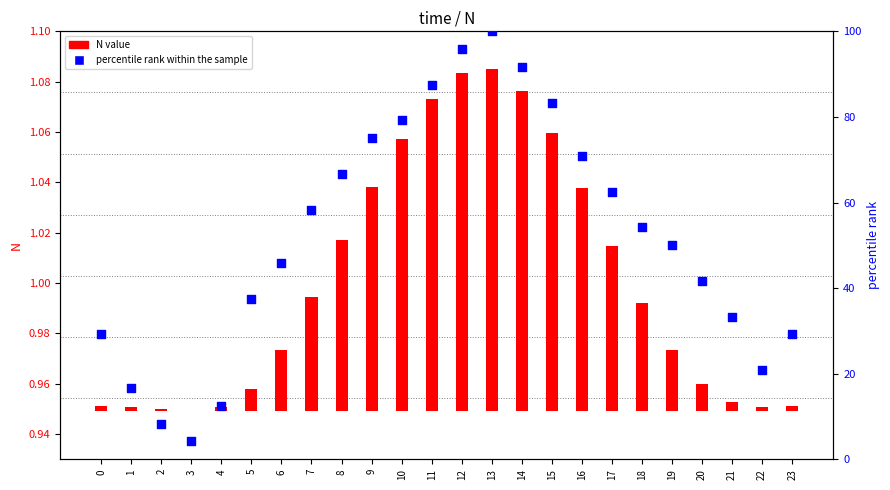

What are all the series names shown in the legend?

N value, percentile rank within the sample